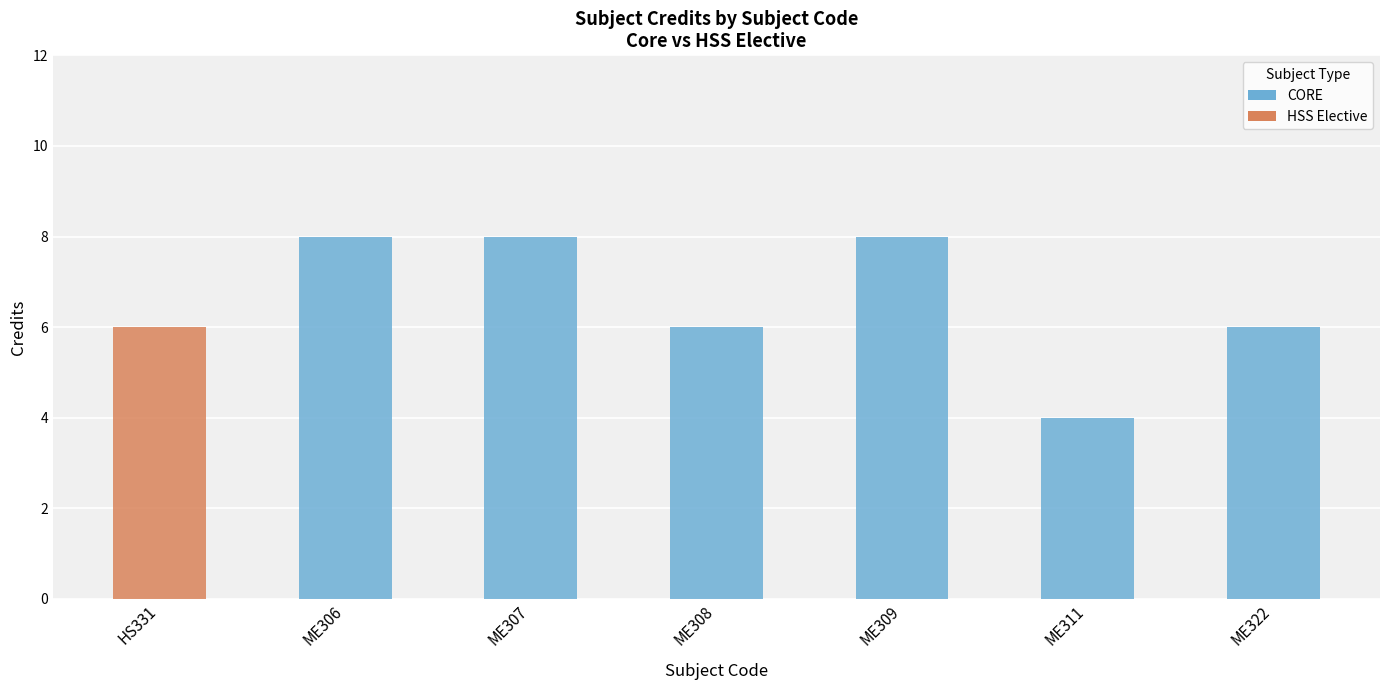

True or false: the data shows 10 at ME322.

False